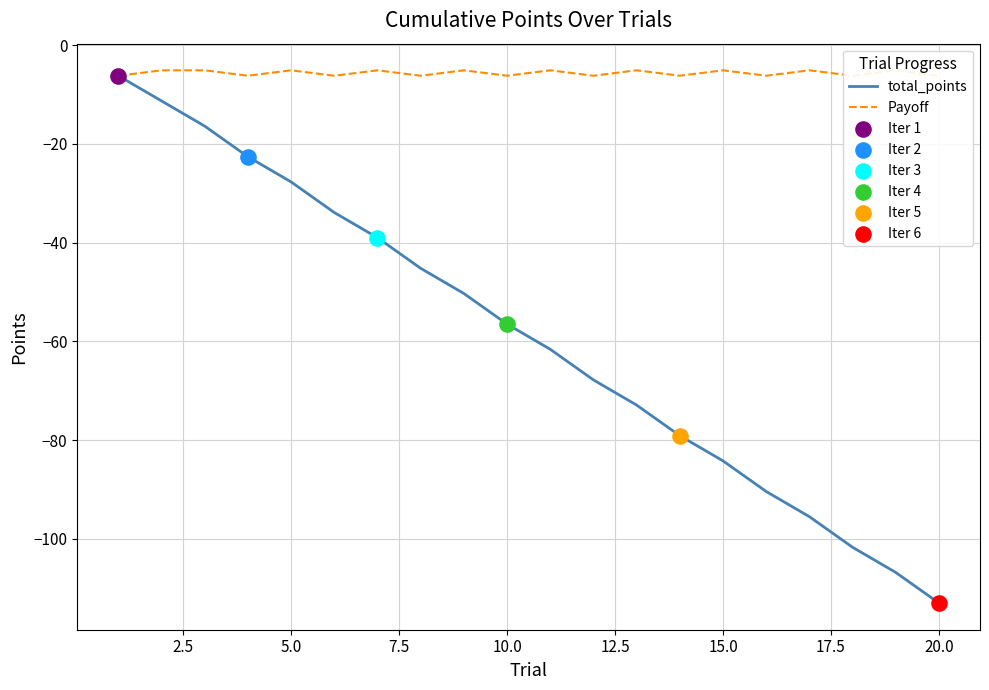

Which series has the largest total across all categories?

Payoff